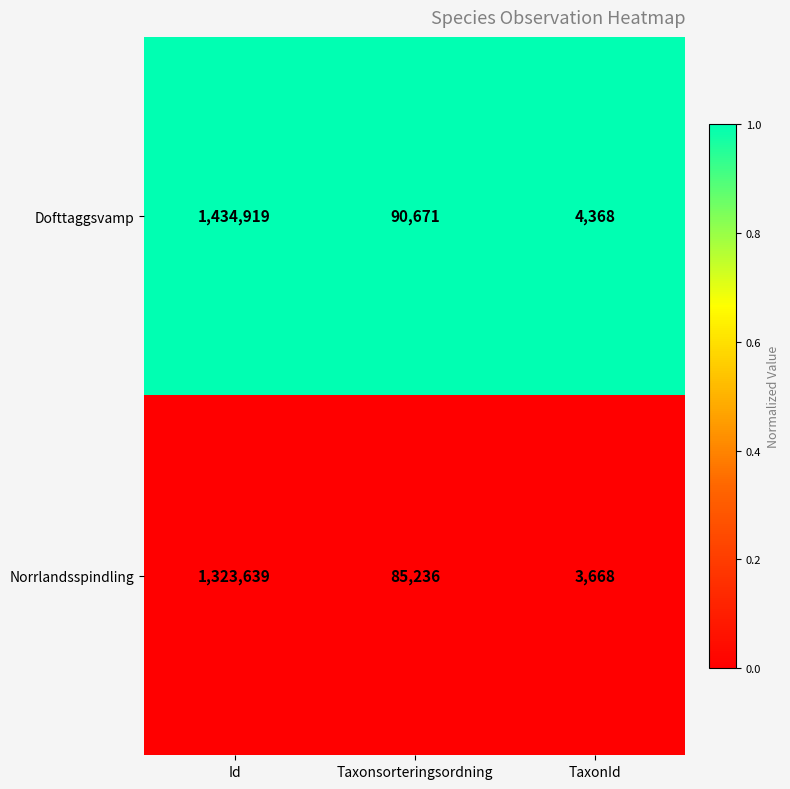

Which series changed the most between Taxonsorteringsordning and TaxonId?

Dofttaggsvamp